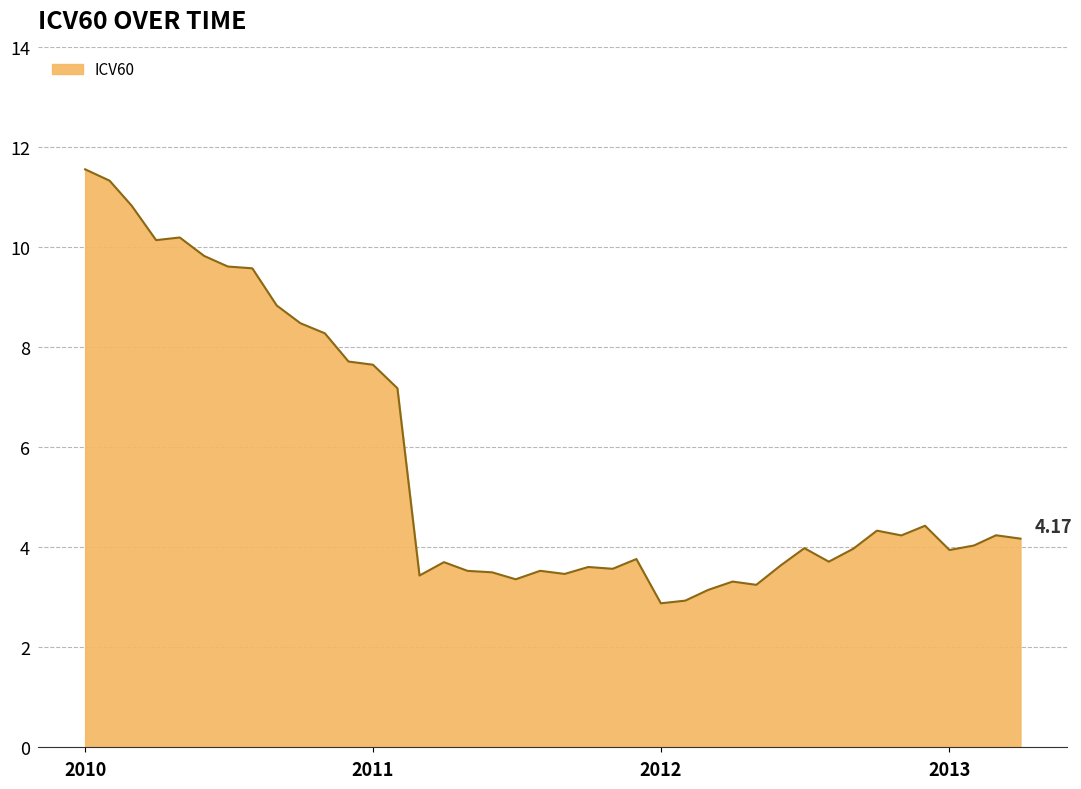

What is the difference between the maximum and minimum values?

8.7